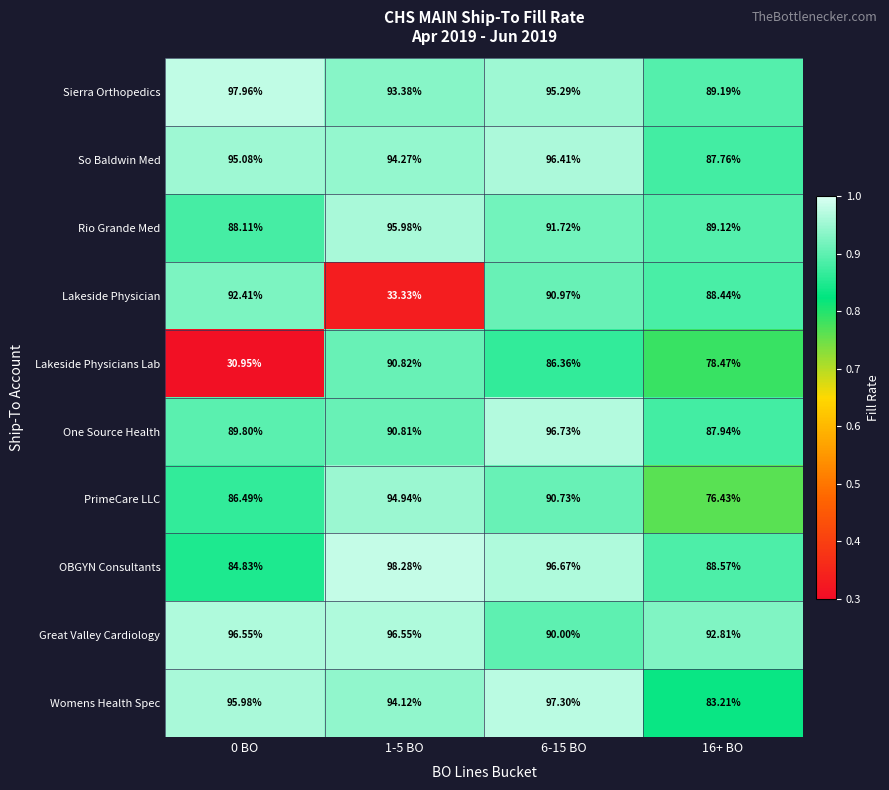

Which series has the largest total across all categories?

Great Valley Cardiology